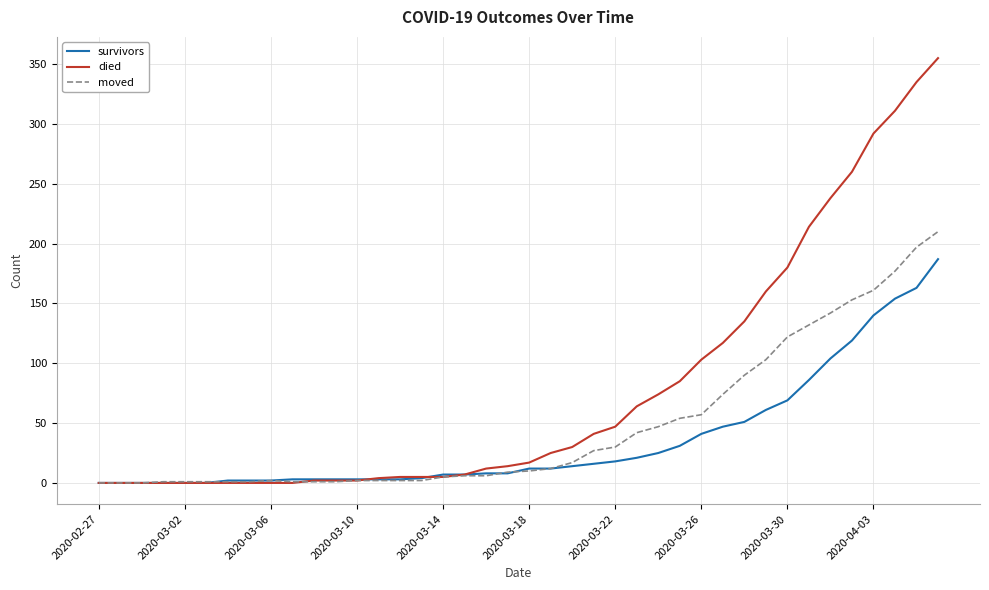

Which series has the widest spread of values?

died